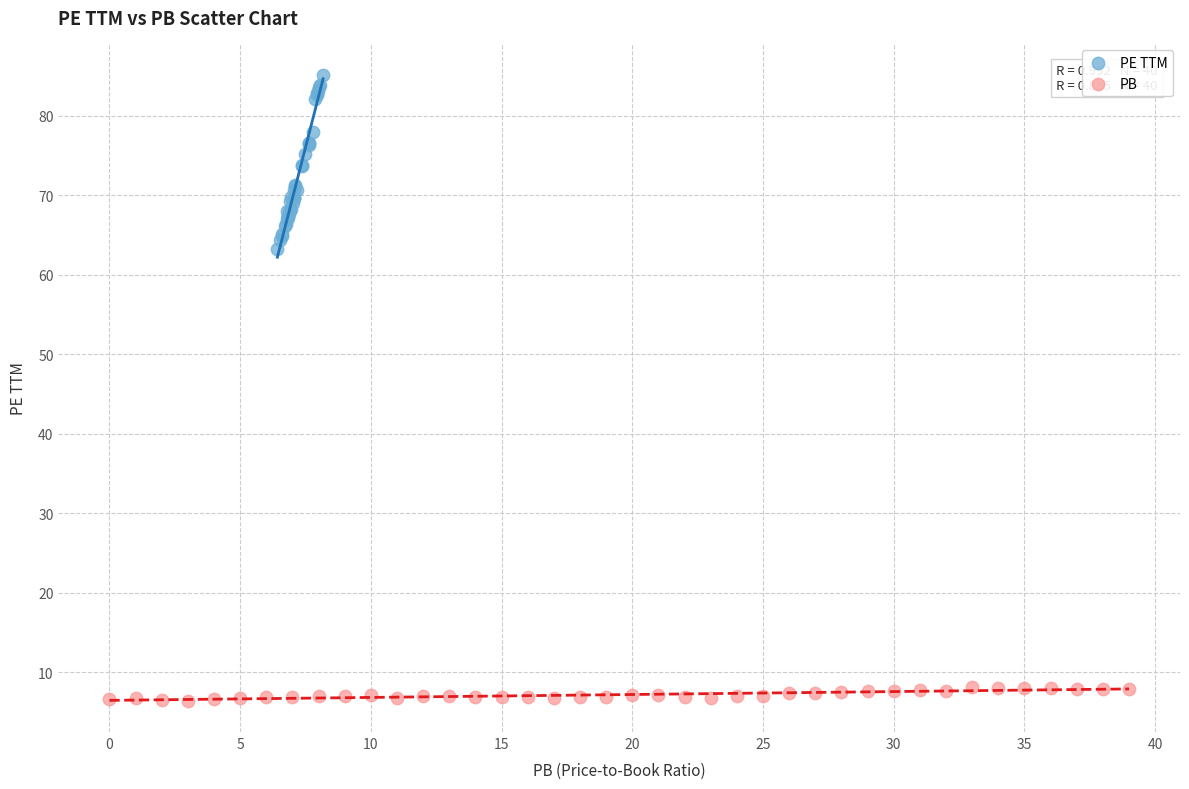

Which series reaches the maximum Y coordinate?

PE TTM